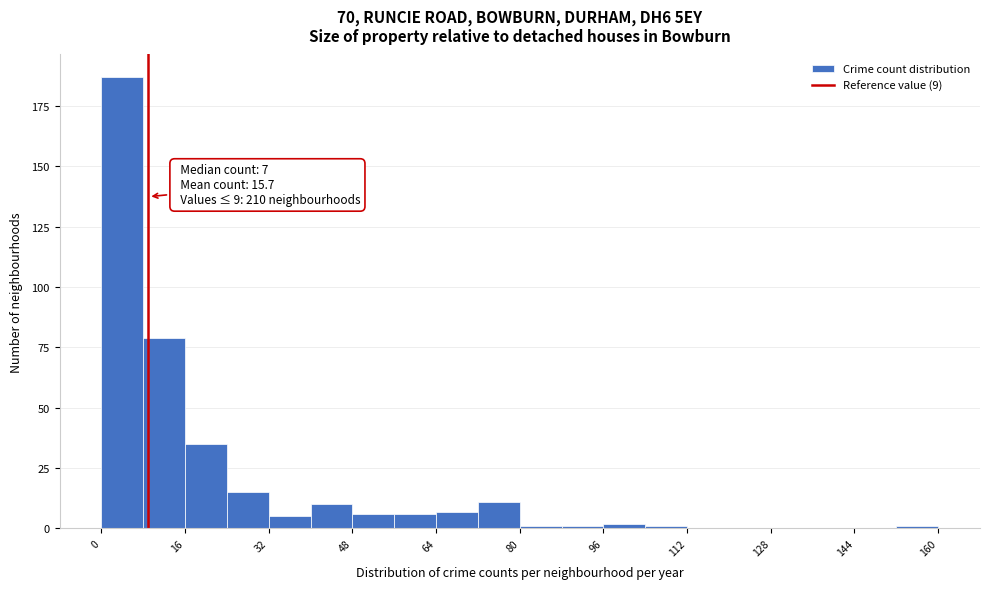

Which range on the x-axis has the tallest bar?

0 to 8